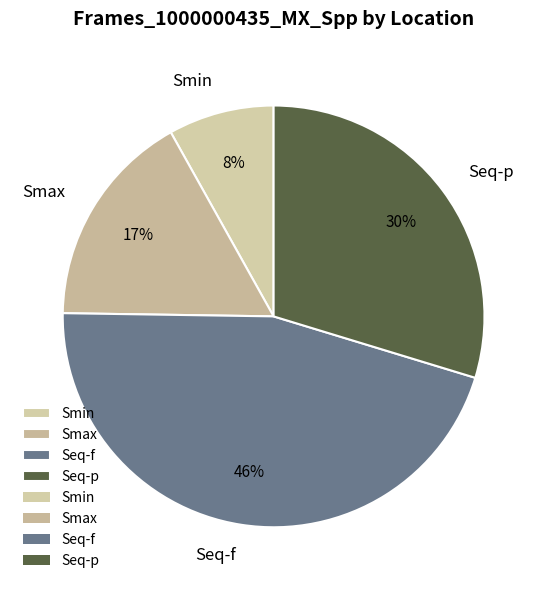

How many slices are in this pie chart?

4